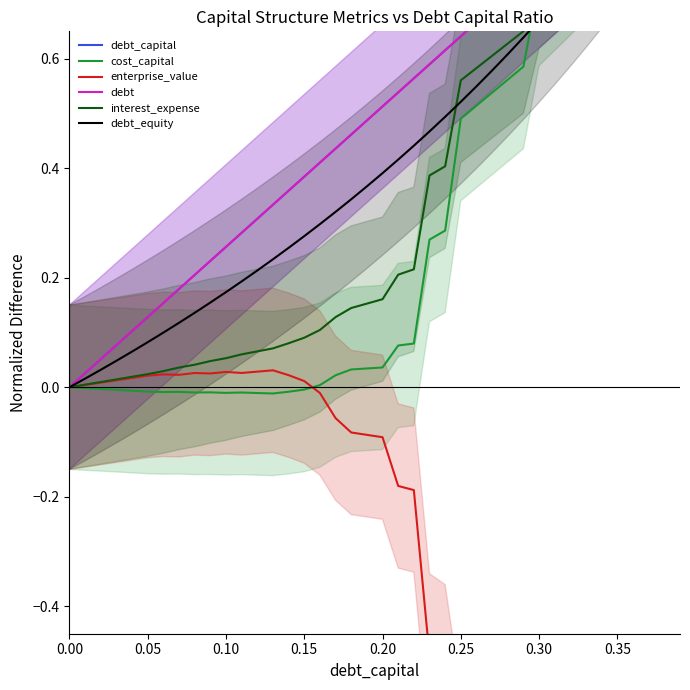

The cost_capital series shows -0.0 at 0.10. True or false?

True